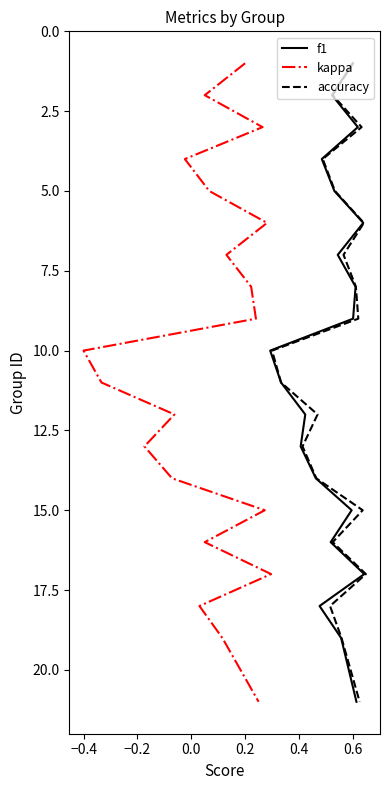

Is the value of accuracy at 13 greater than the value of f1 at 16?

No